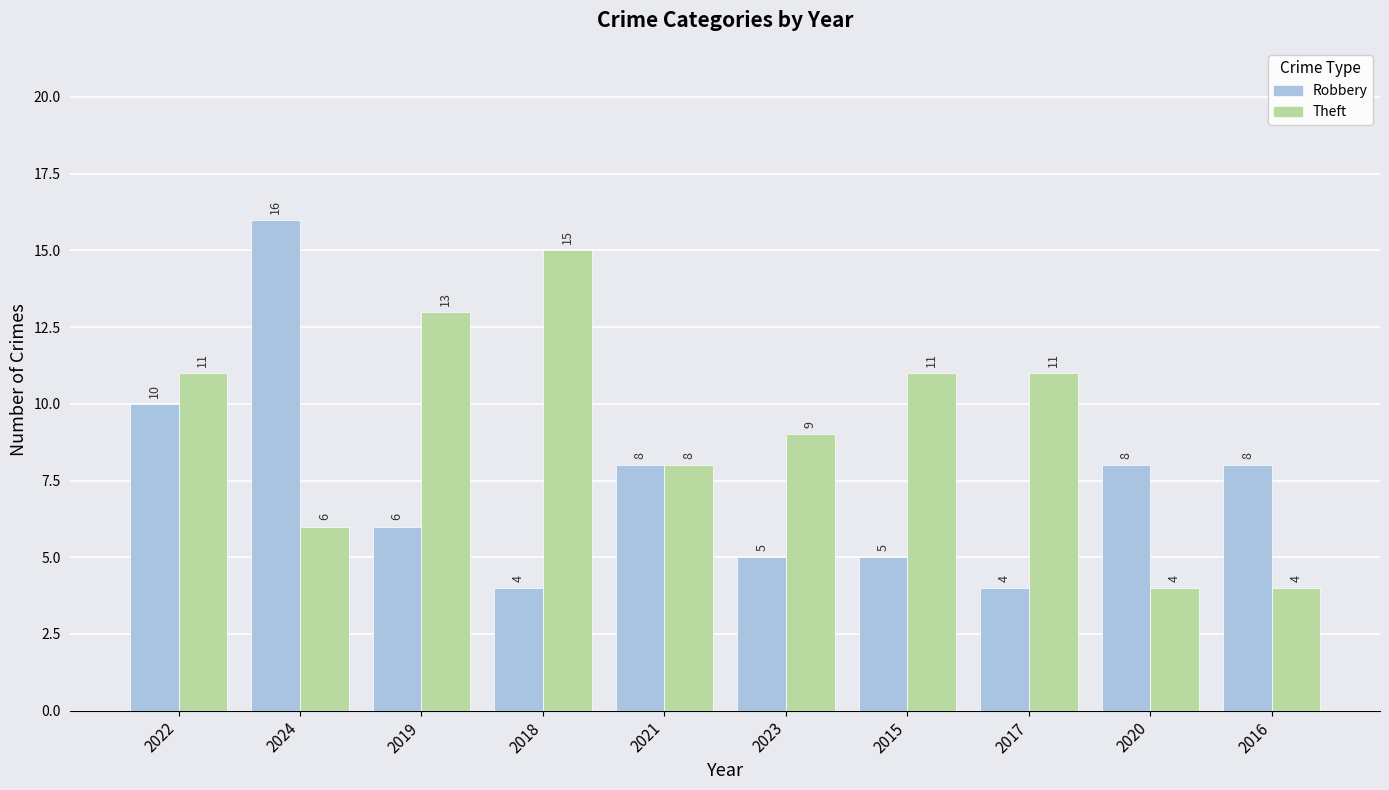

Which series has the widest spread of values?

Robbery